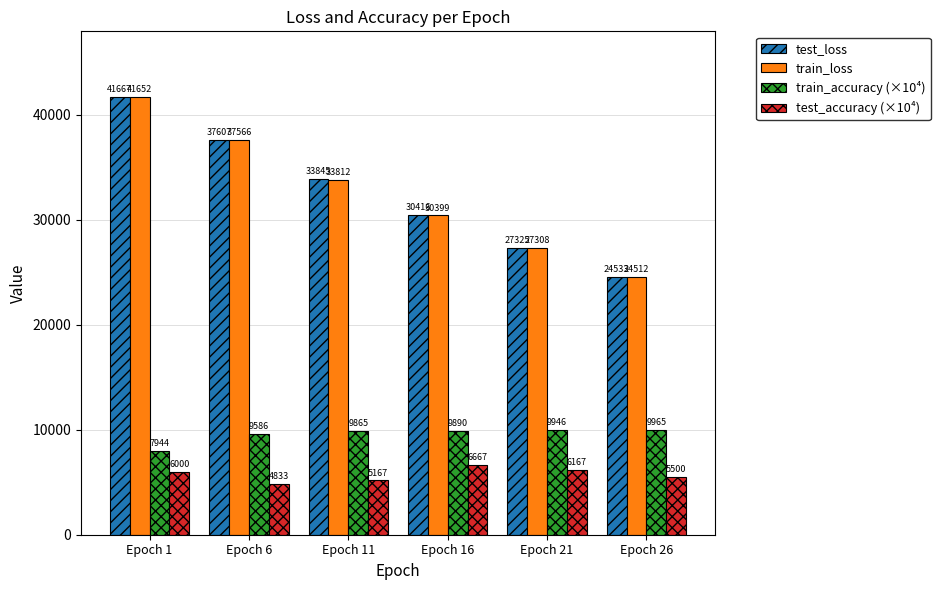

List the labels in order of train_loss value, largest first.

Epoch 1, Epoch 6, Epoch 11, Epoch 16, Epoch 21, Epoch 26